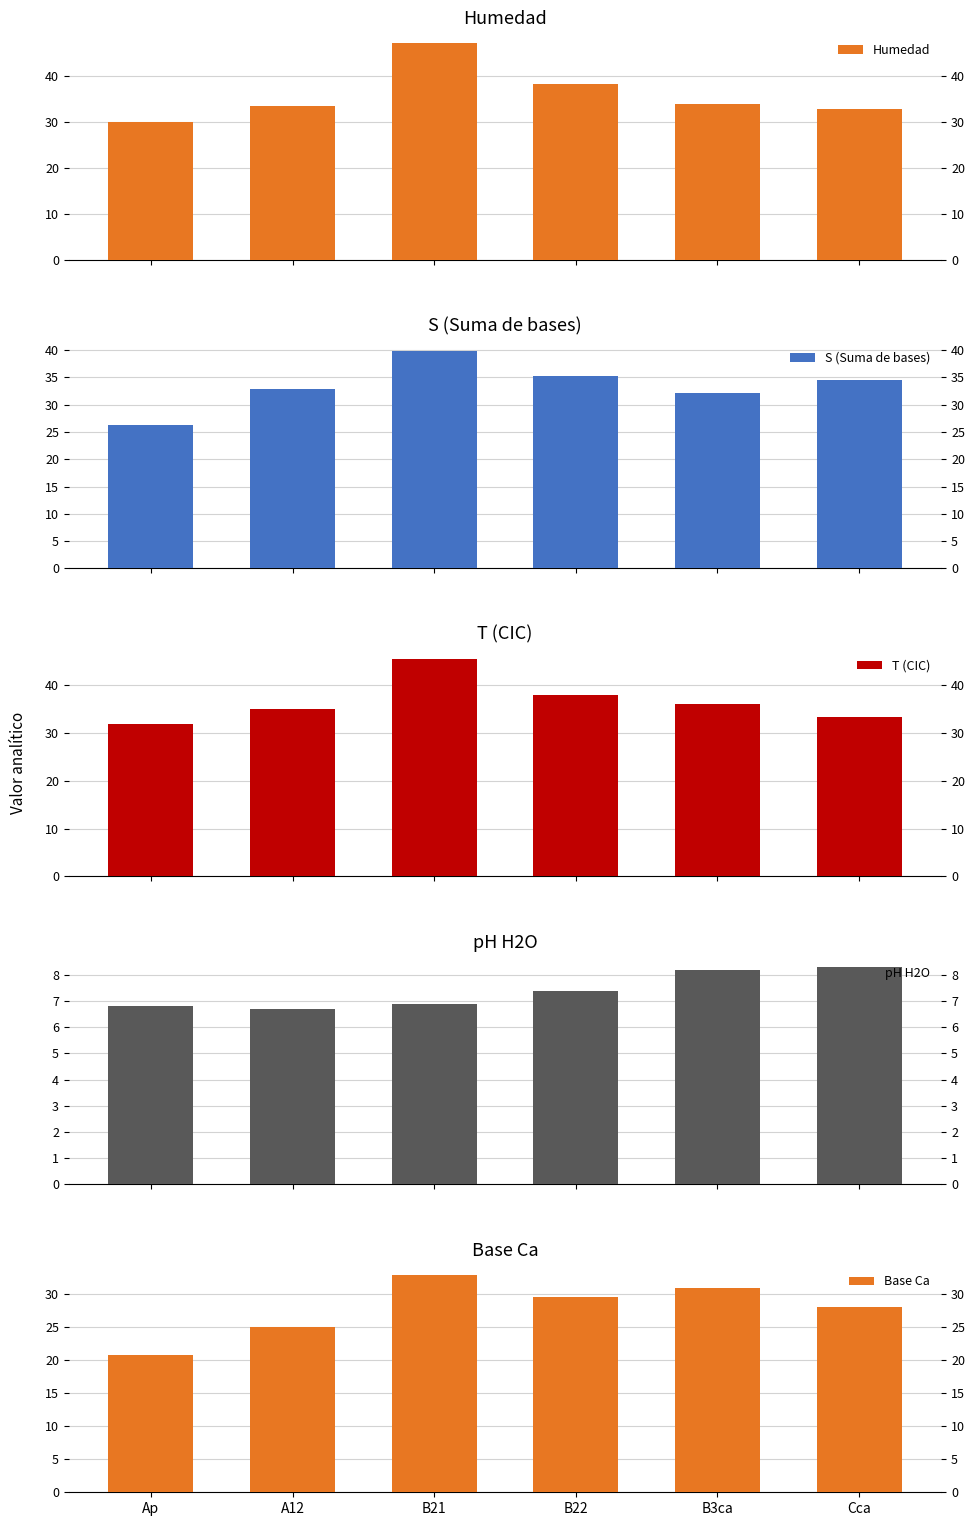

Rank the categories by pH H2O value from lowest to highest.

A12, Ap, B21, B22, B3ca, Cca